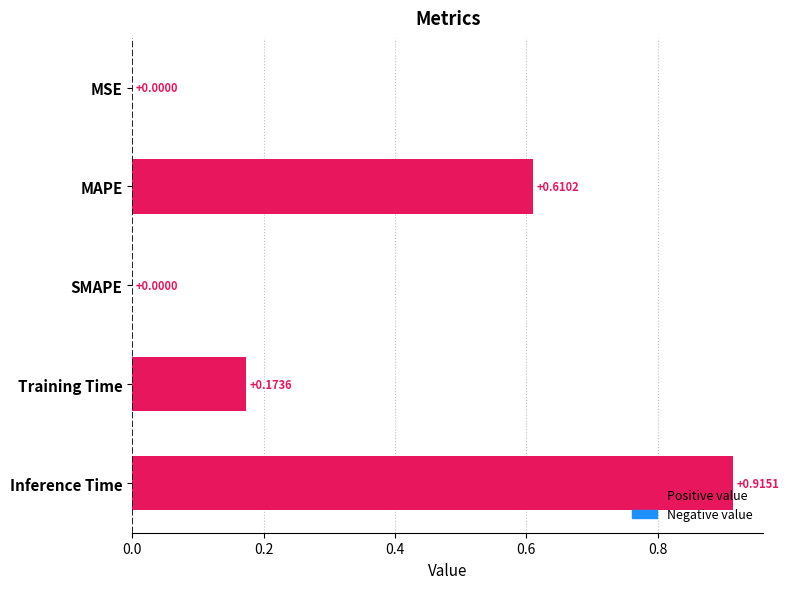

Which category has the highest value across all series?

Inference Time